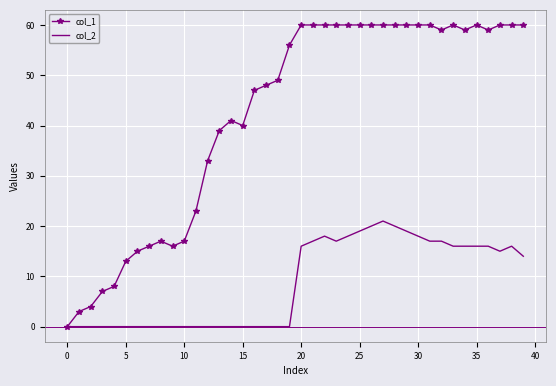

Which series has the largest total across all categories?

col_1